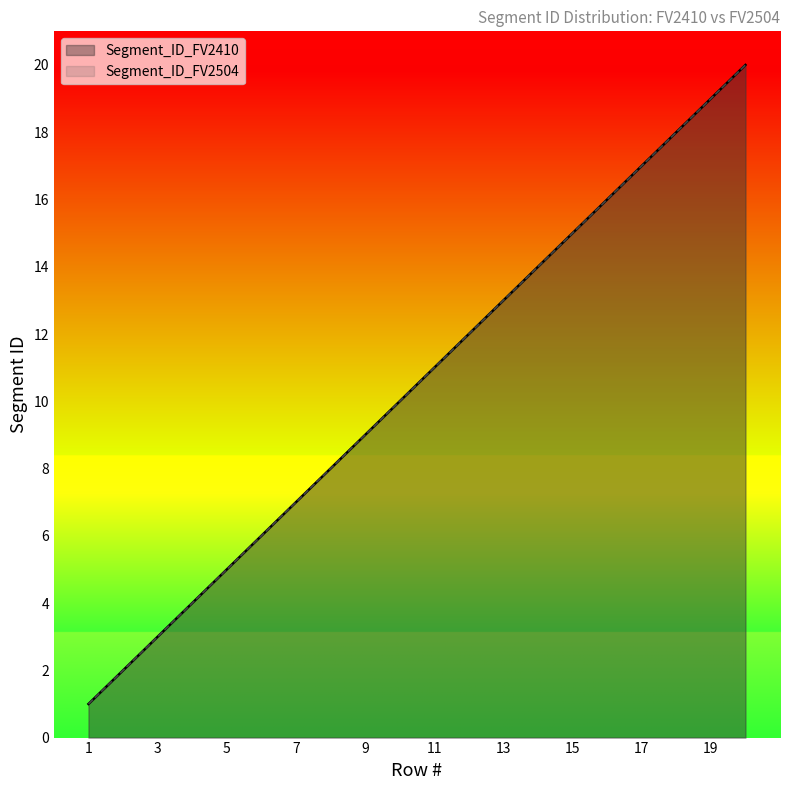

How many data points in Segment_ID_FV2410 are less than 11?

10